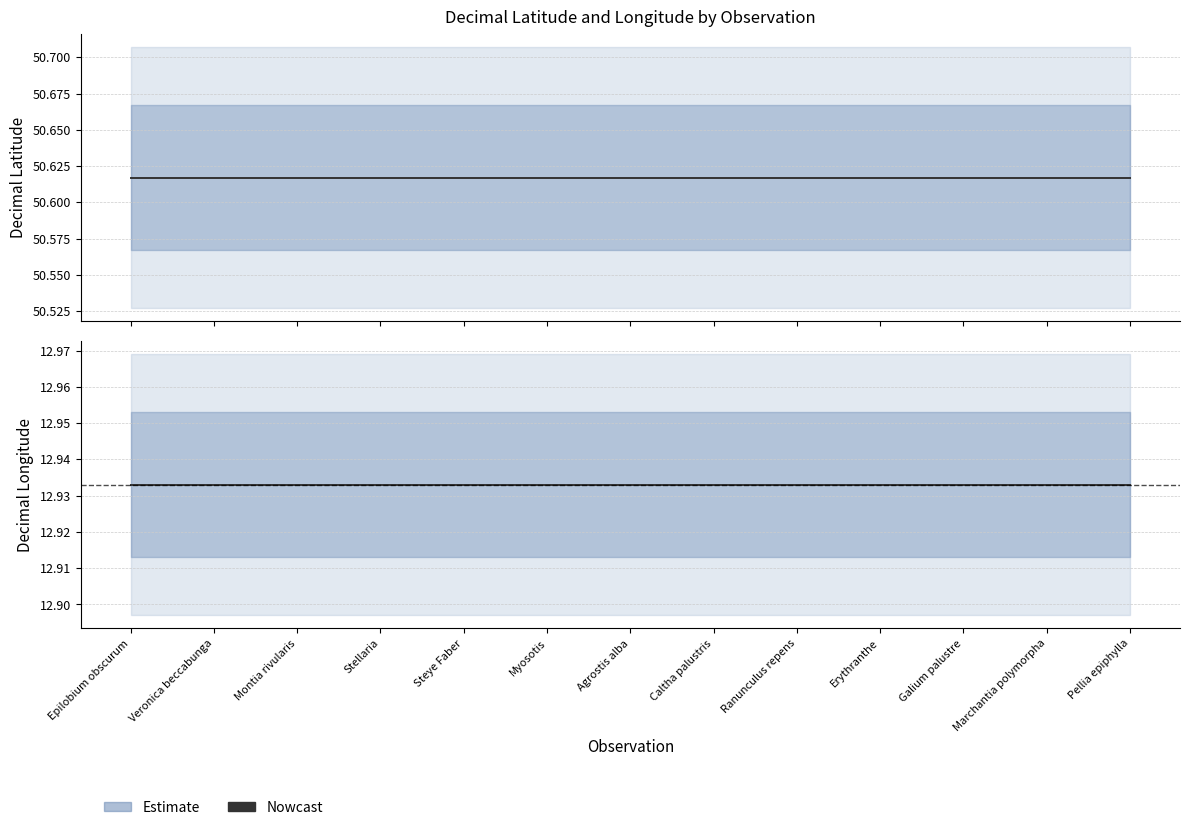

What is the label of the 6th point from the left?

Myosotis